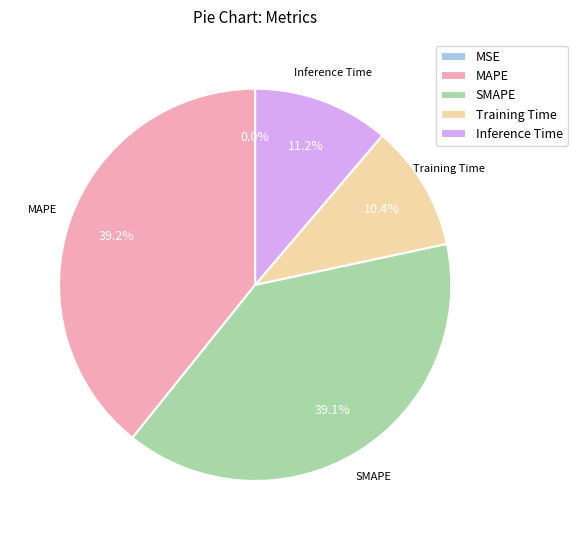

To the nearest percent, what is the difference between the Inference Time and Training Time slice percentages?

1%